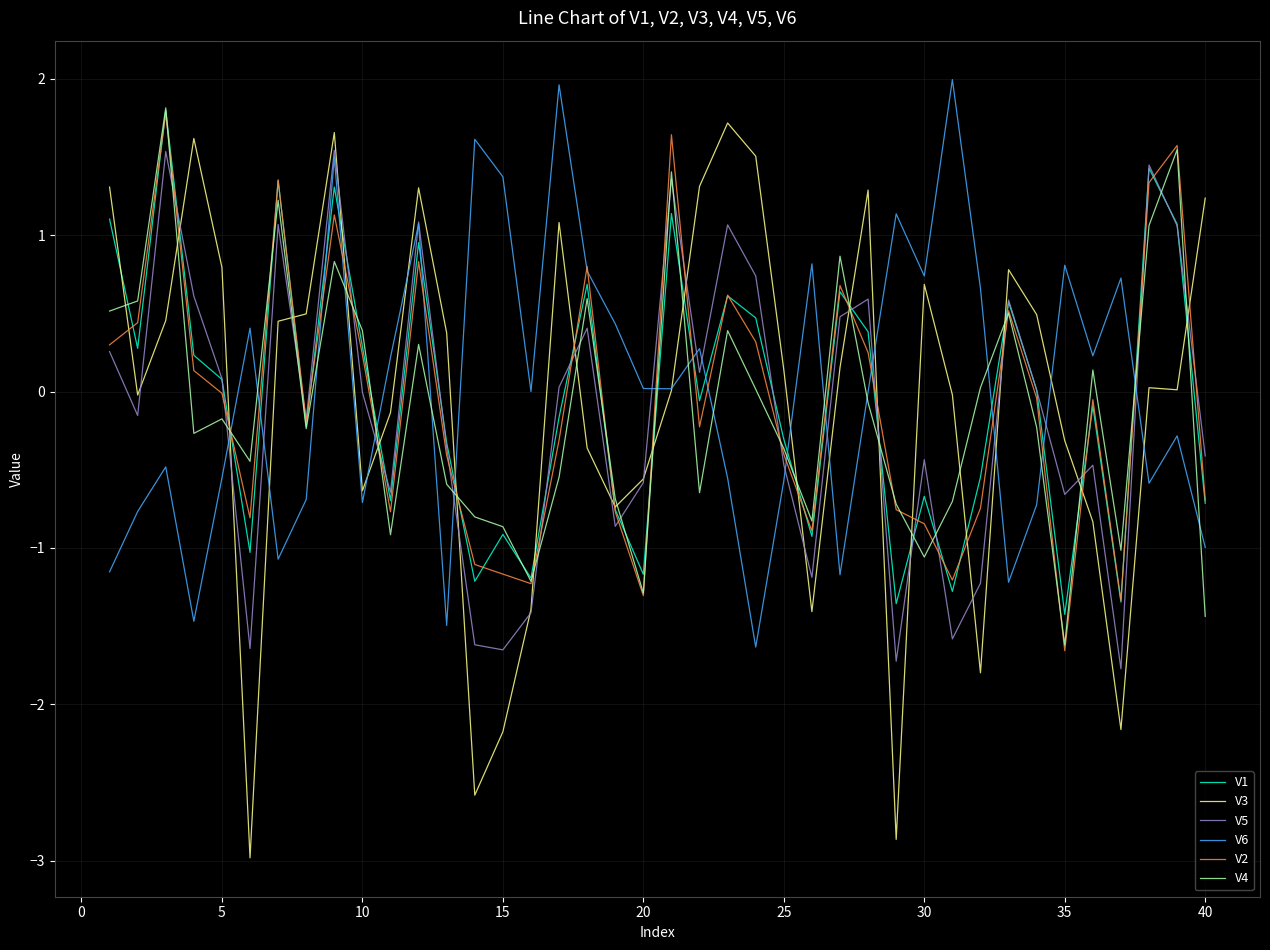

True or false: V6 and V4 cross at least once.

True